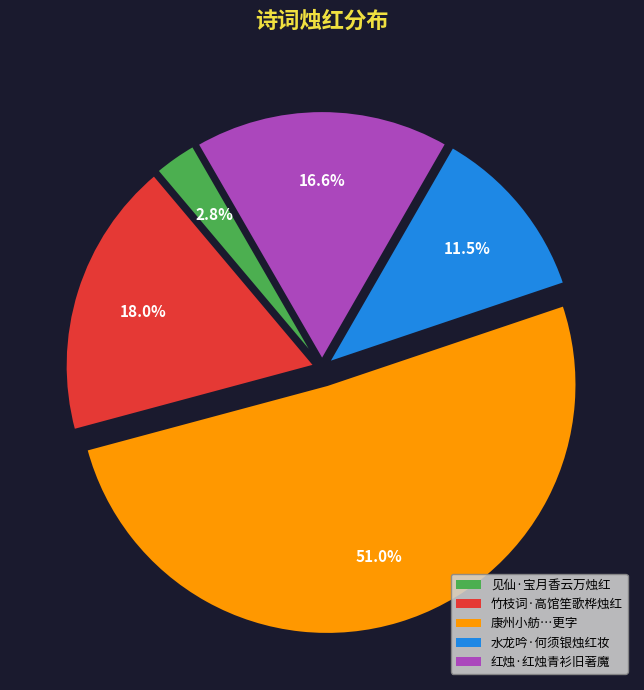

Does any single category account for the majority?

Yes